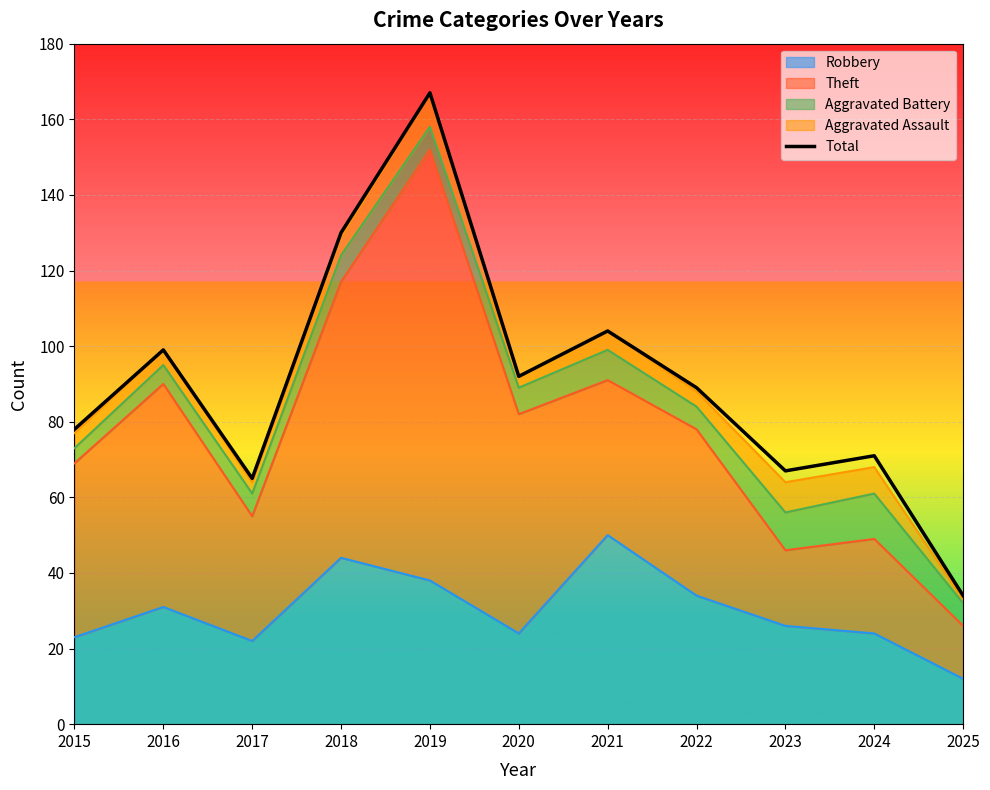

Where is the data nearest to the value 100?

2016